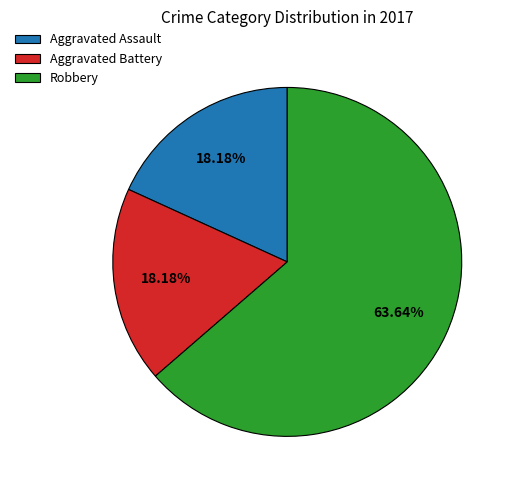

Which has a higher value, Aggravated Assault or Robbery?

Robbery